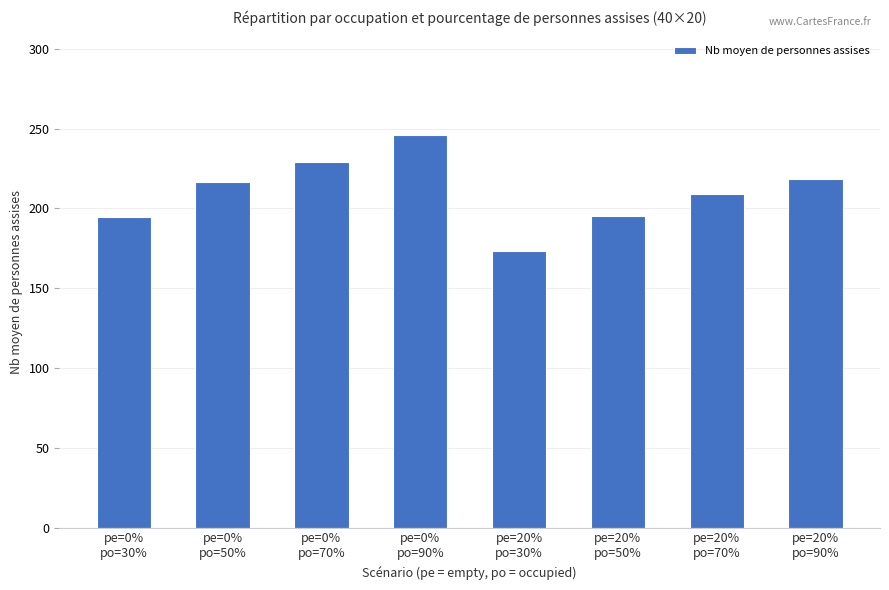

What is the difference between the maximum and second lowest values?

51.4